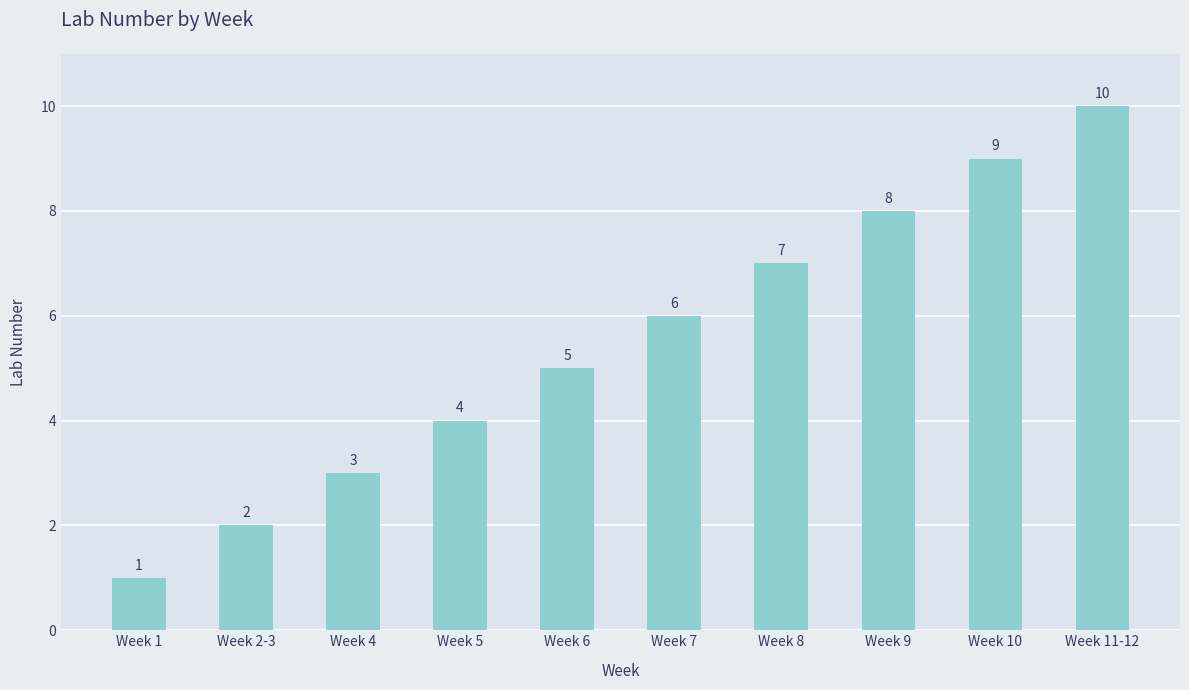

Is it true that the value at Week 9 is 8?

True